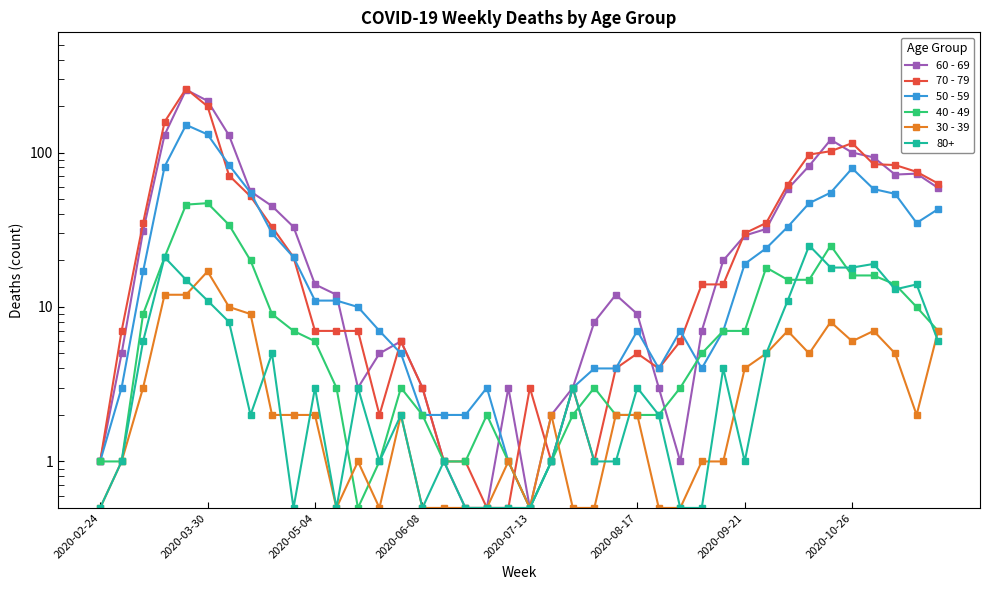

How many times do 40 - 49 and 30 - 39 cross each other?

3